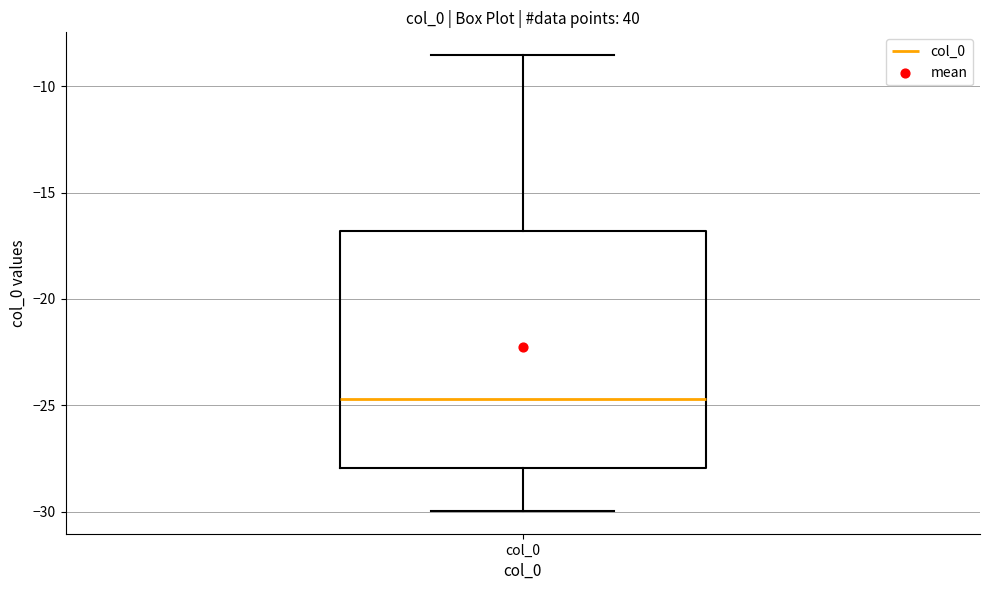

Transcribe this box plot: give where the median line is, the range the box spans, and where the two whiskers end, as read against the y-axis. The values are not printed on the chart, so give them approximately, as read against the axis.

median -24.5, box -28.0 to -17.0, whiskers -30.0 to -8.5